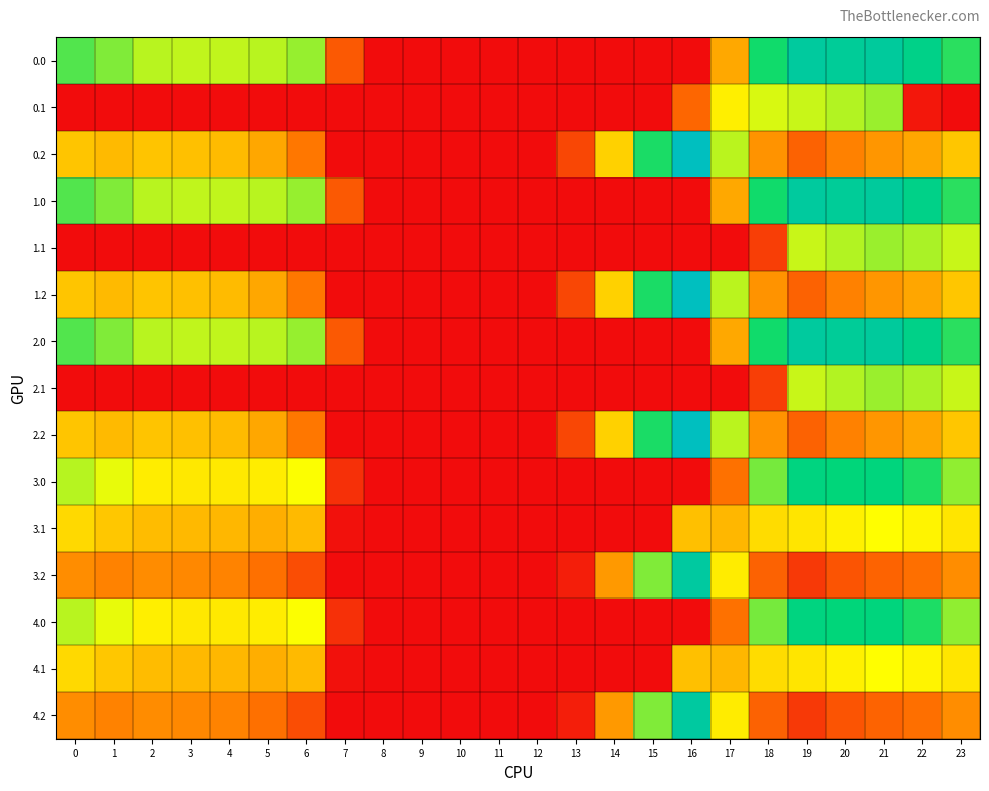

Count the number of categories in the chart.

24